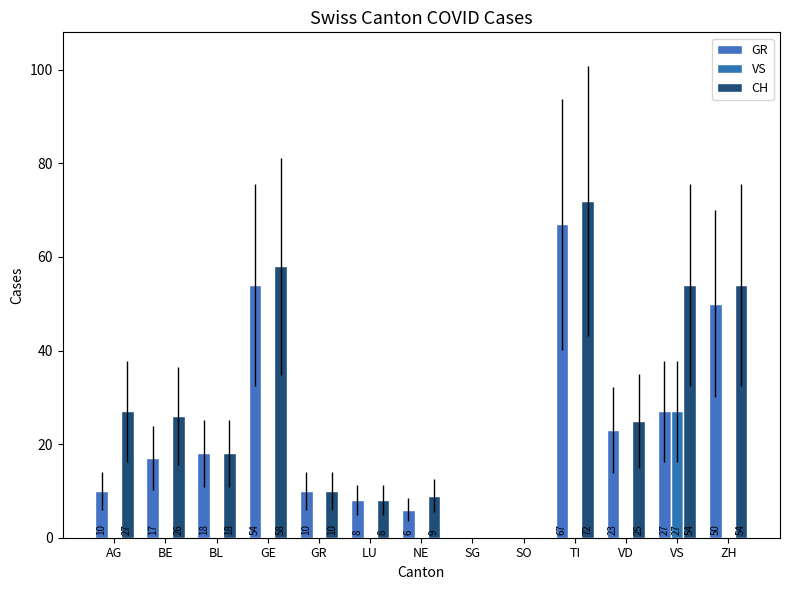

What is the maximum value for VS?

27